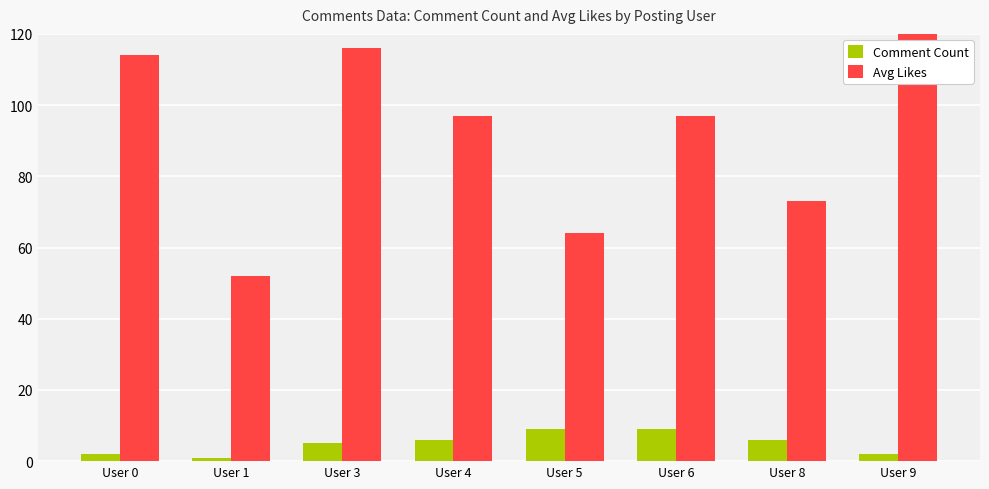

What is the total value across all series at User 4?

103